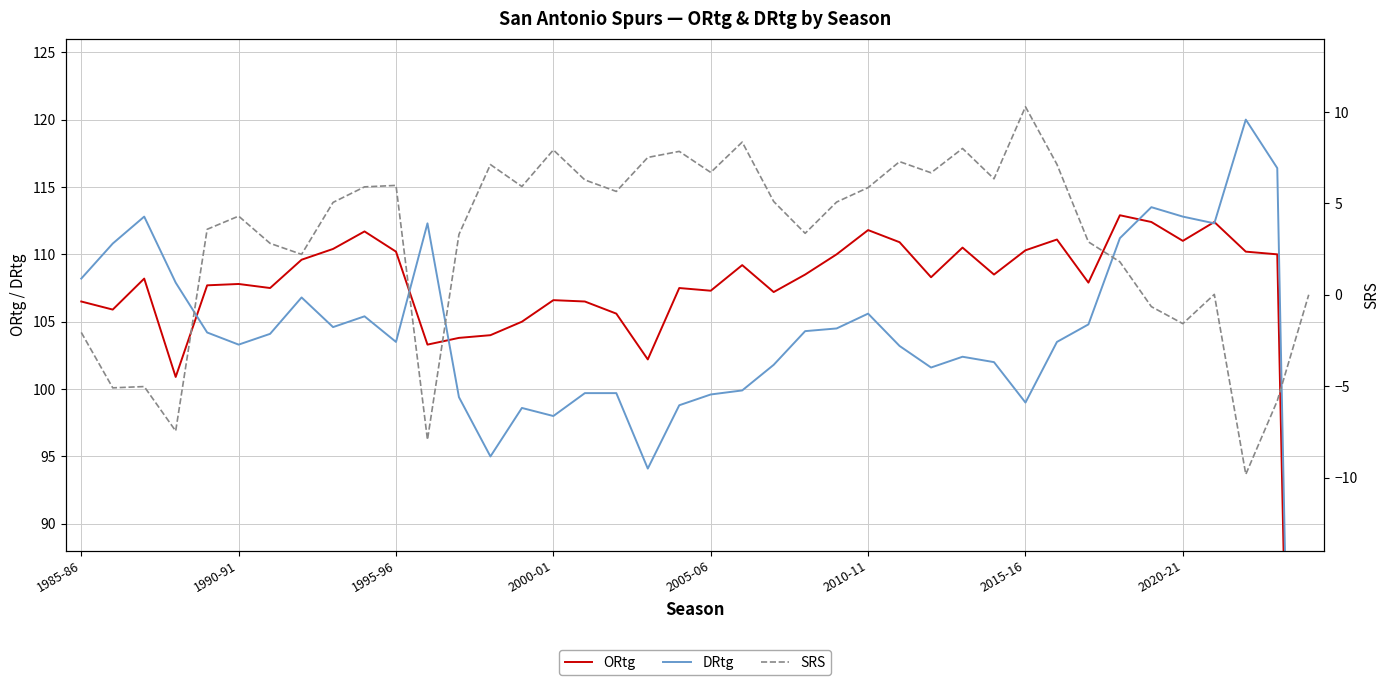

True or false: ORtg and SRS intersect in this chart.

False